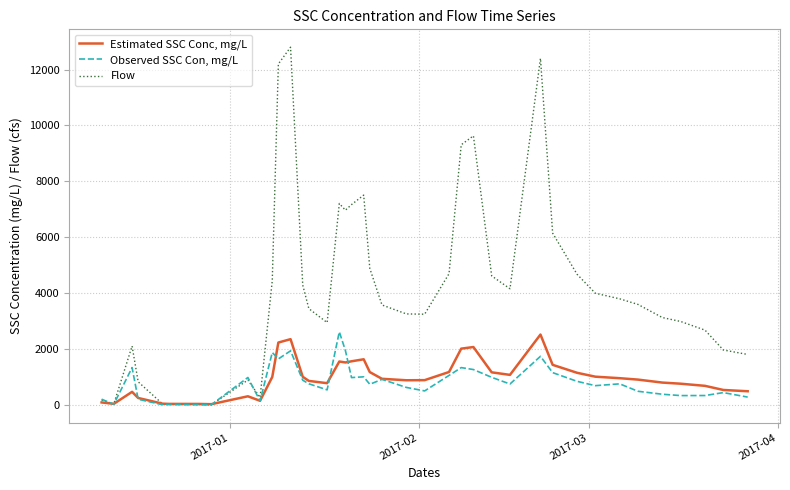

Which series has the largest total across all categories?

Flow